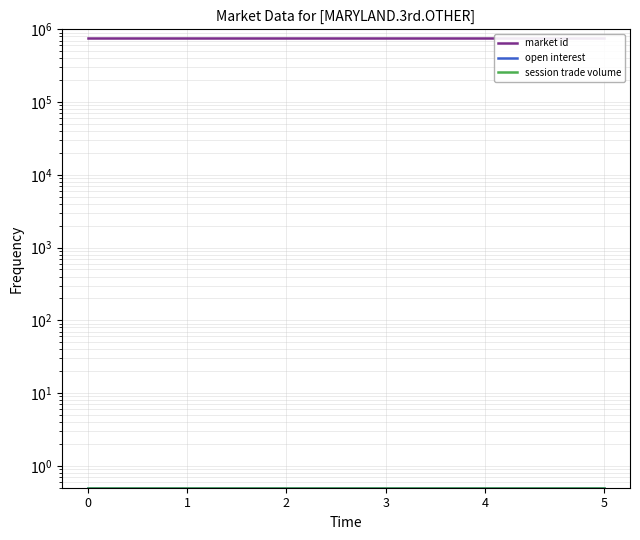

The value of market id at 17 is 1114337.0. True or false?

False